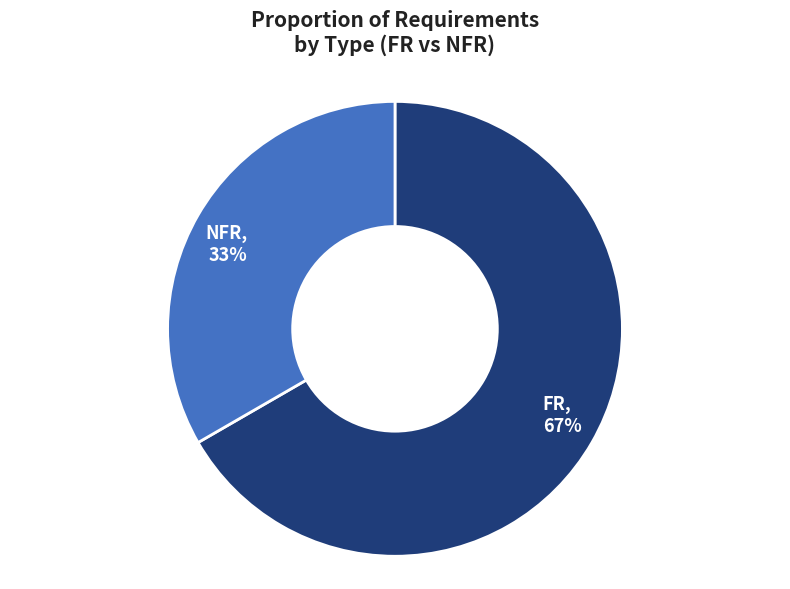

What is the smallest slice in the pie chart?

NFR